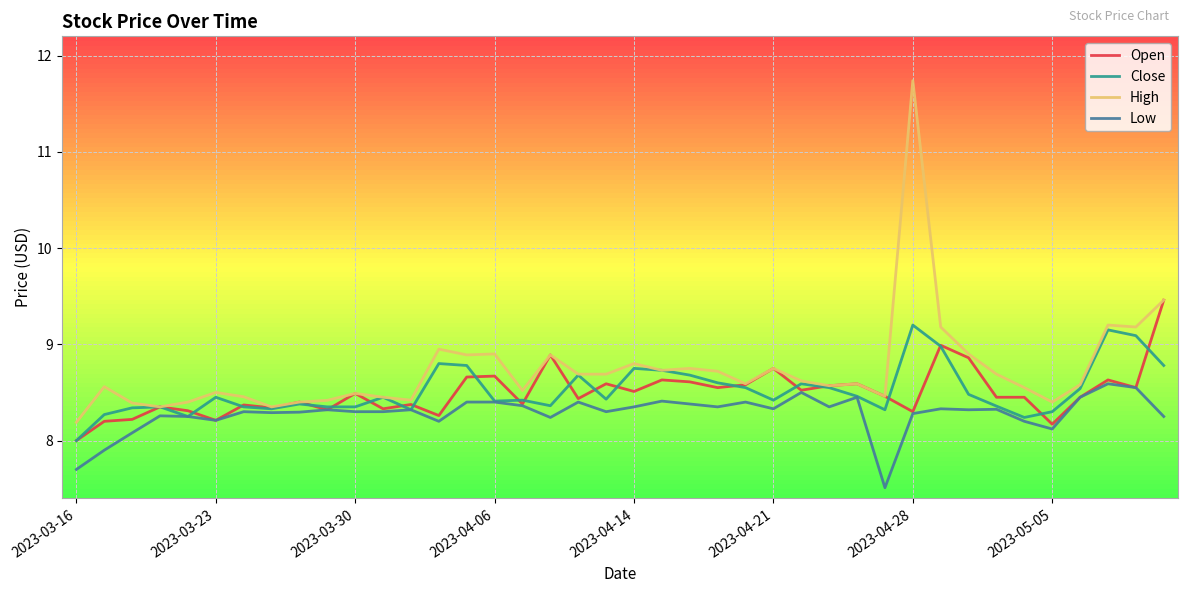

What is the smallest value displayed?

7.5